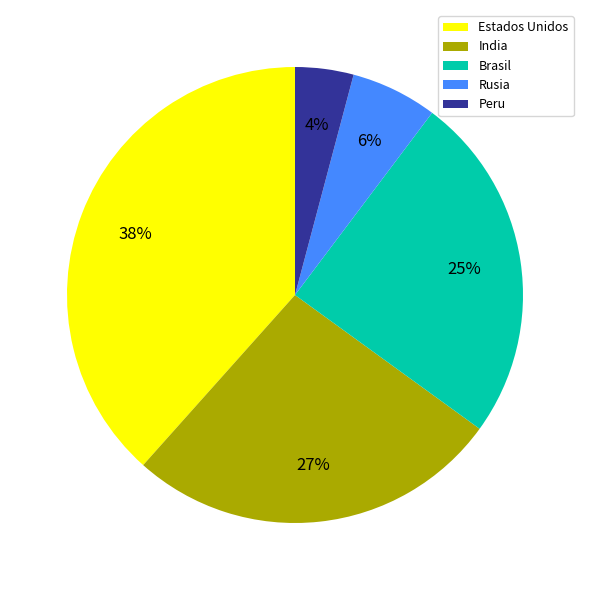

Is the sum of Brasil and Peru greater than half?

No